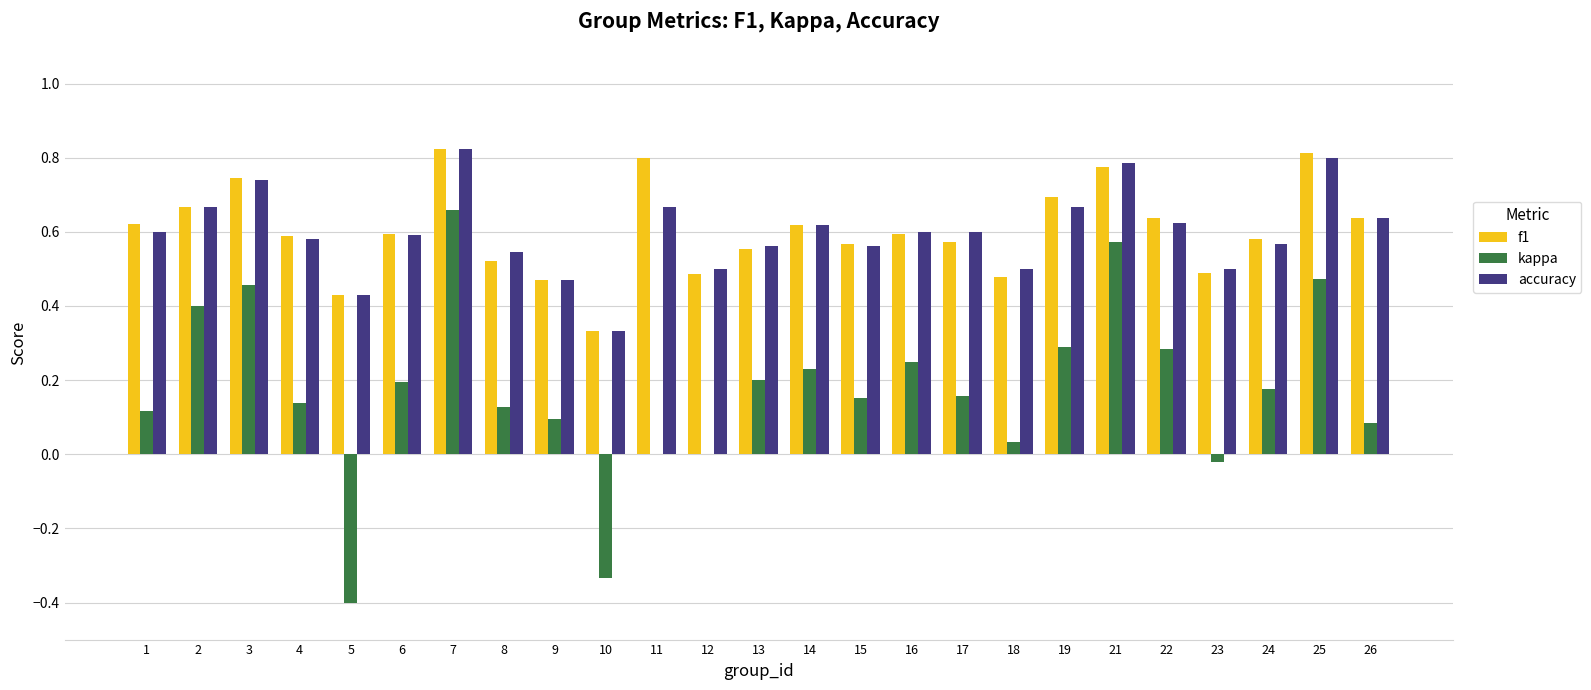

The value of kappa at 12 is 0.0. True or false?

True